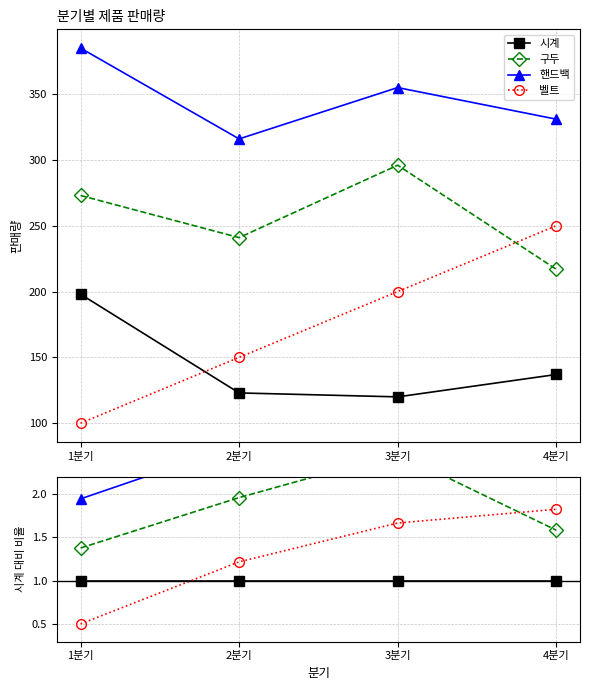

True or false: 벨트 has a value of 1.0 at 4분기.

False